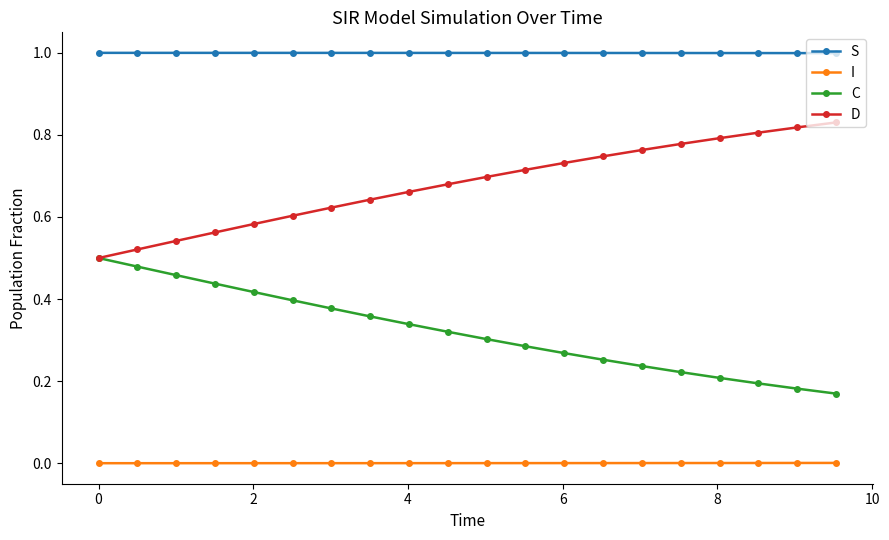

List the series in order of their overall mean, lowest first.

I, C, D, S